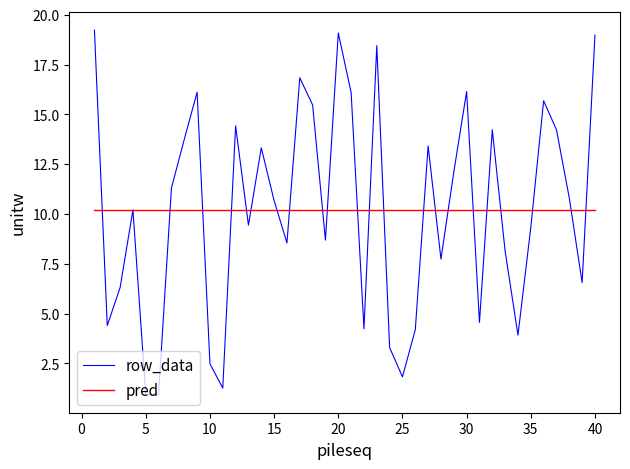

What is the greatest value displayed?

19.2